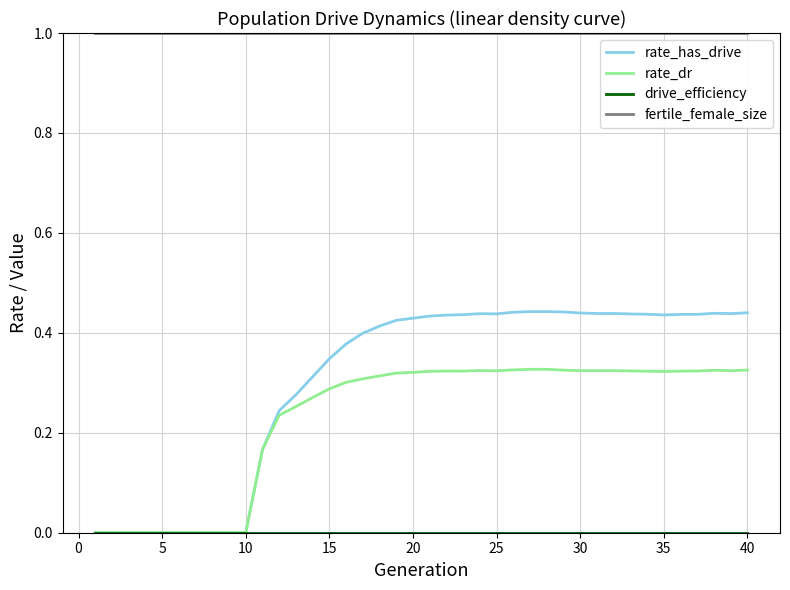

What is the maximum value shown in the chart?

1.0